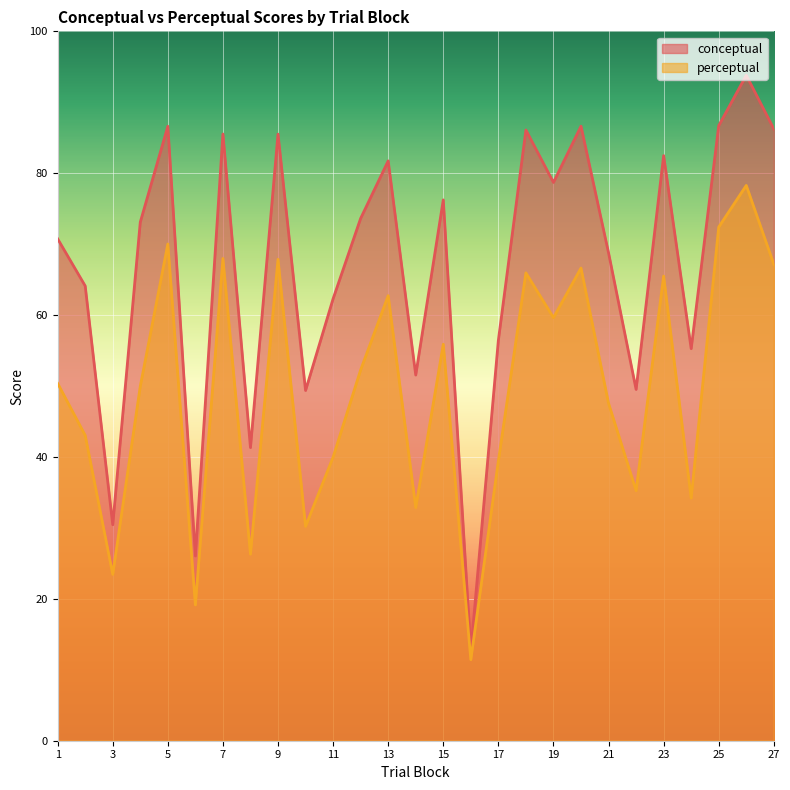

Which label corresponds to the largest value in the chart?

26